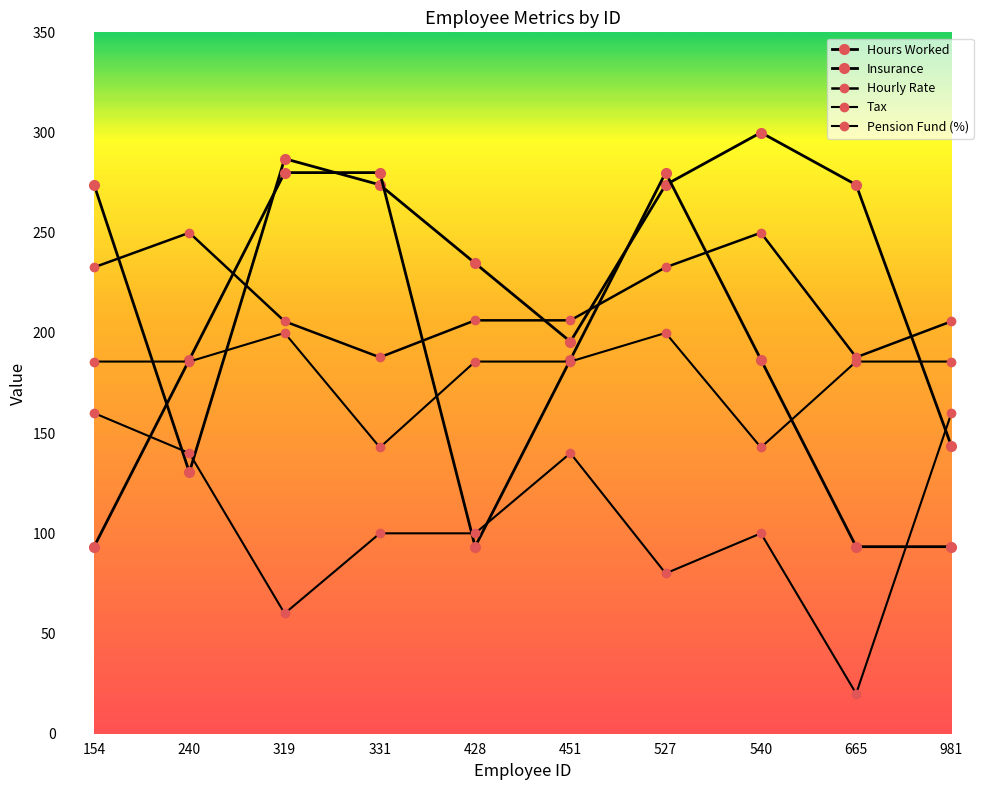

True or false: Pension Fund (%) has more than 0 interior local peaks.

True